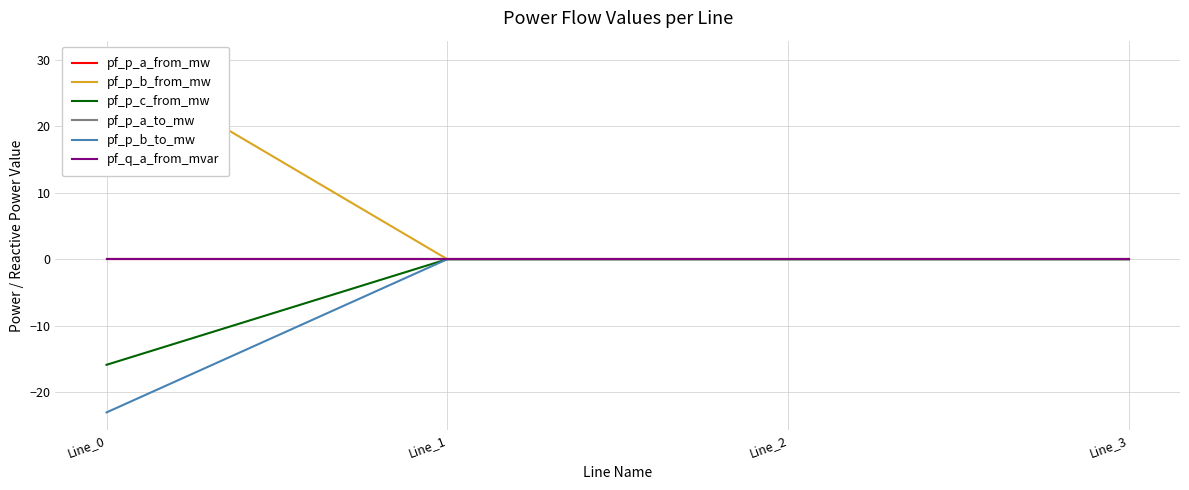

How many interior local peaks does the pf_p_c_from_mw series have?

1